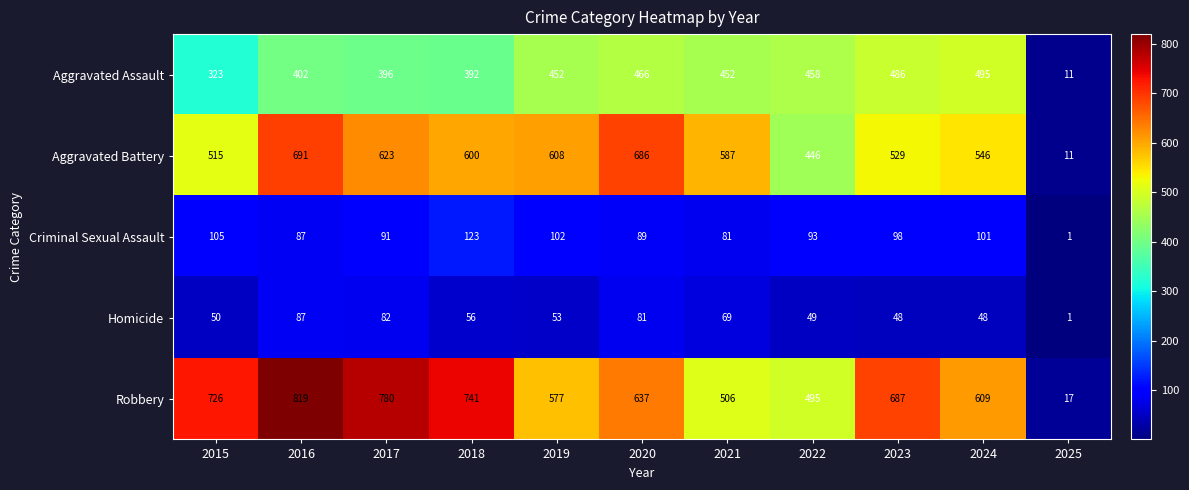

At how many categories does at least one series exceed 401?

10